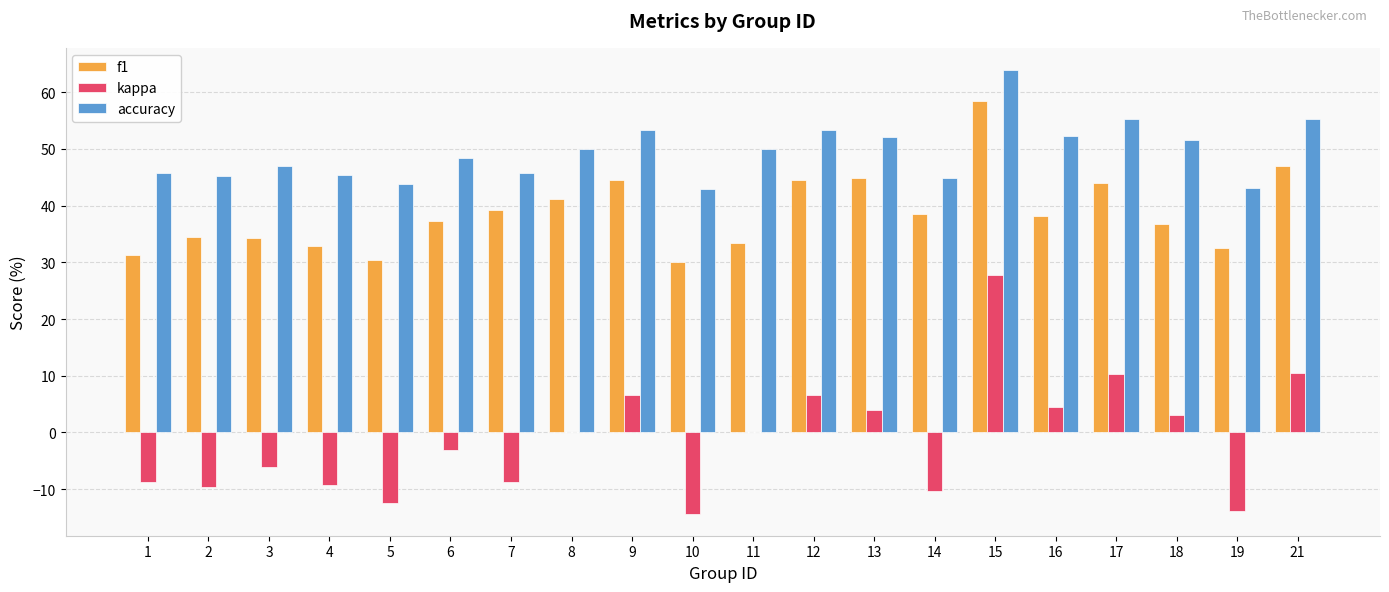

Is it true that f1 equals 31.3 at 1?

True